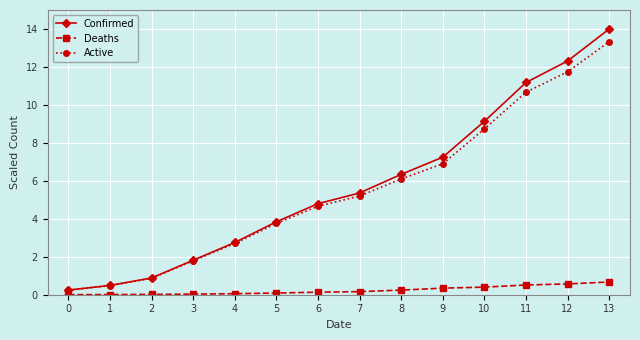

Which series has the widest spread of values?

Confirmed